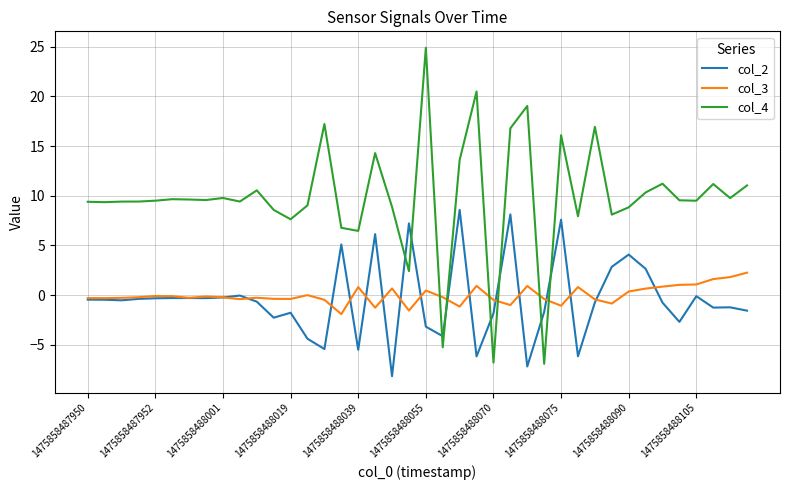

True or false: col_4 has more than 2 interior local peaks.

True